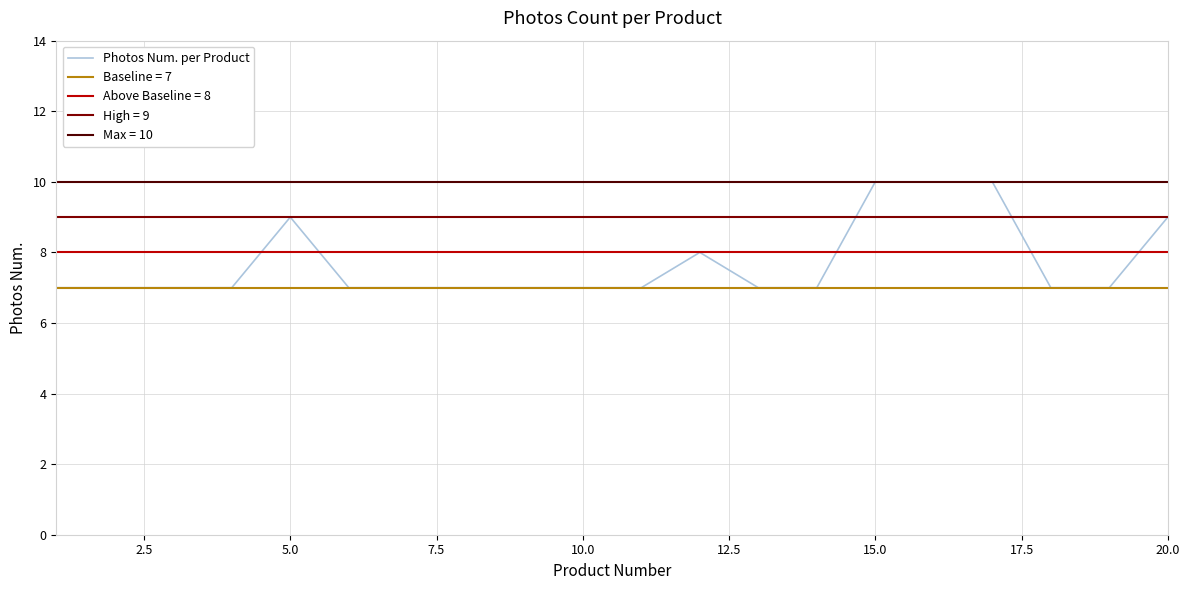

The Photos Num. per Product series shows 9 at 5.0. True or false?

True